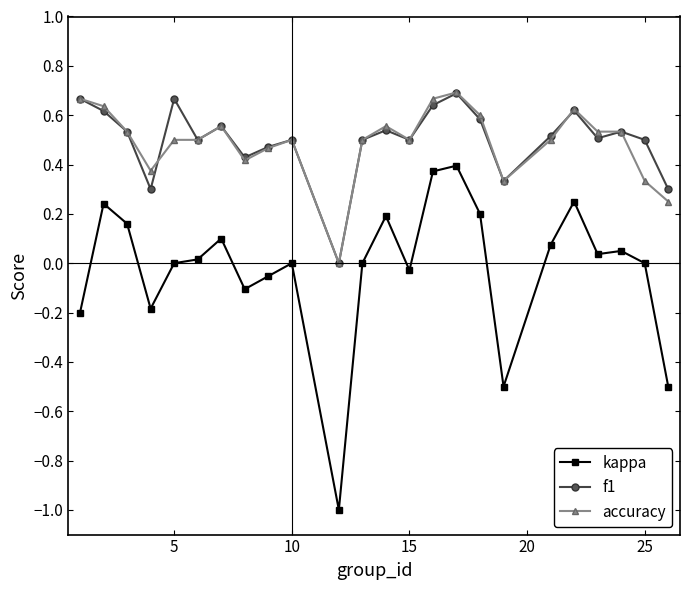

True or false: kappa has more than 1 interior local peaks.

True